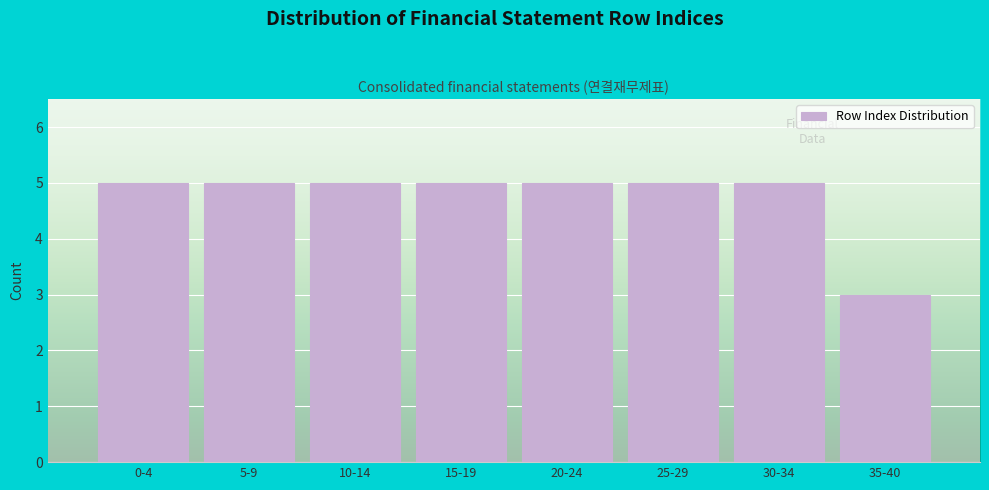

Reading right to left, what are all the values shown in this chart?

35-40=3	30-34=5	25-29=5	20-24=5	15-19=5	10-14=5	5-9=5	0-4=5